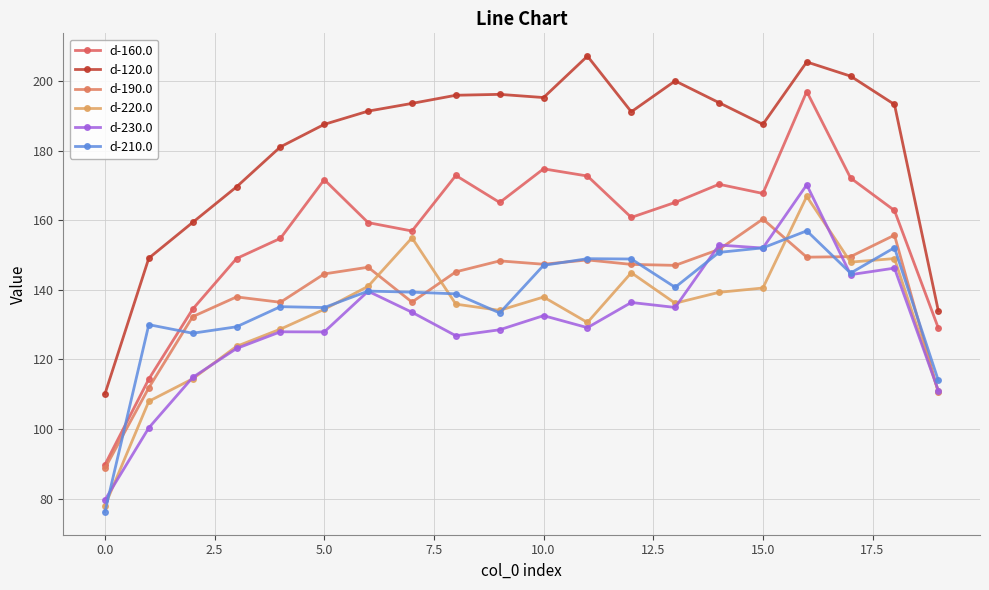

Does the chart have visible grid lines?

Yes